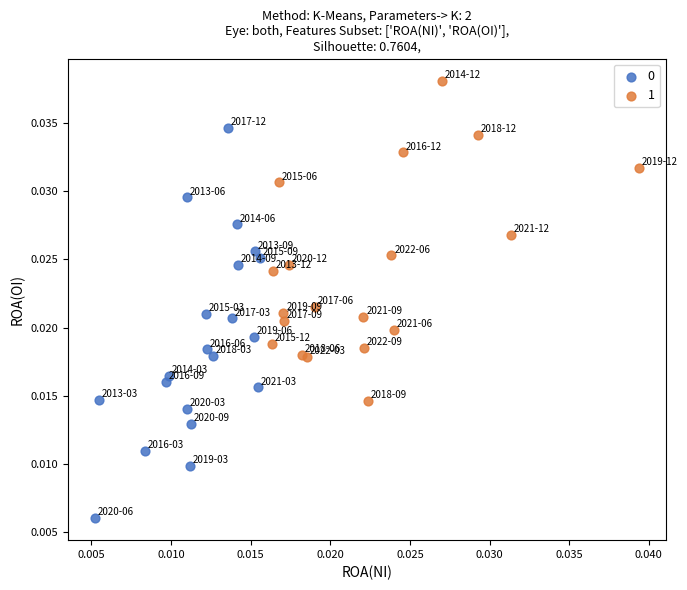

Which series contains the highest Y value?

1